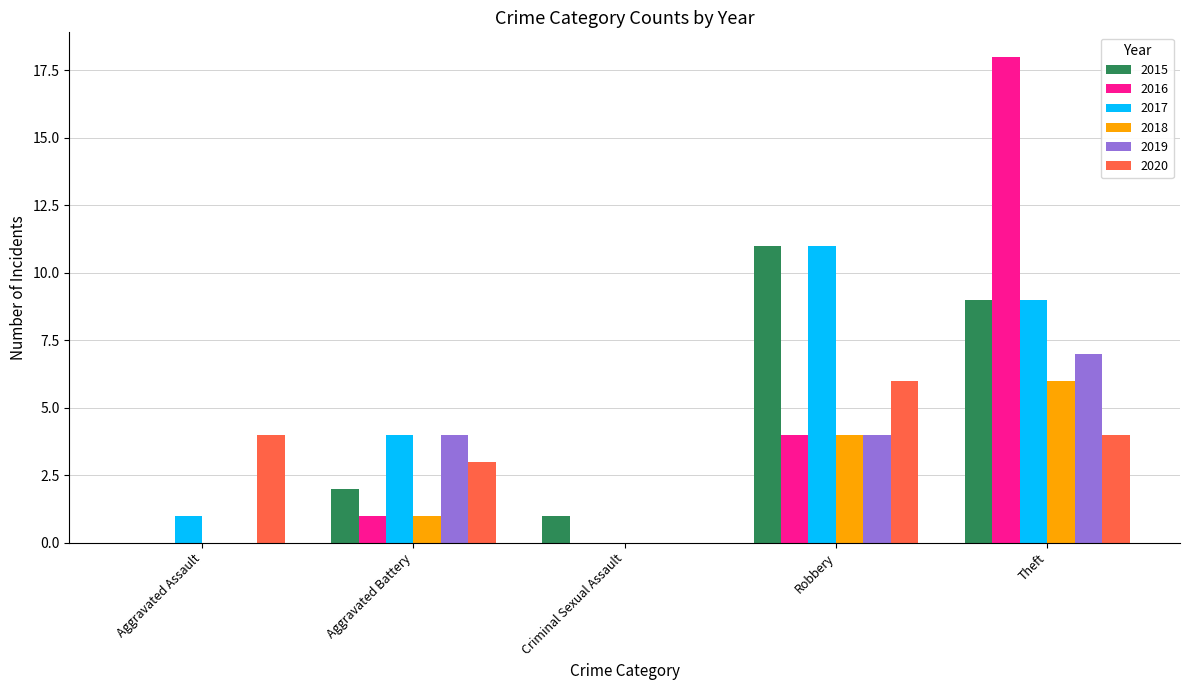

What is the total value across all series at Robbery?

40